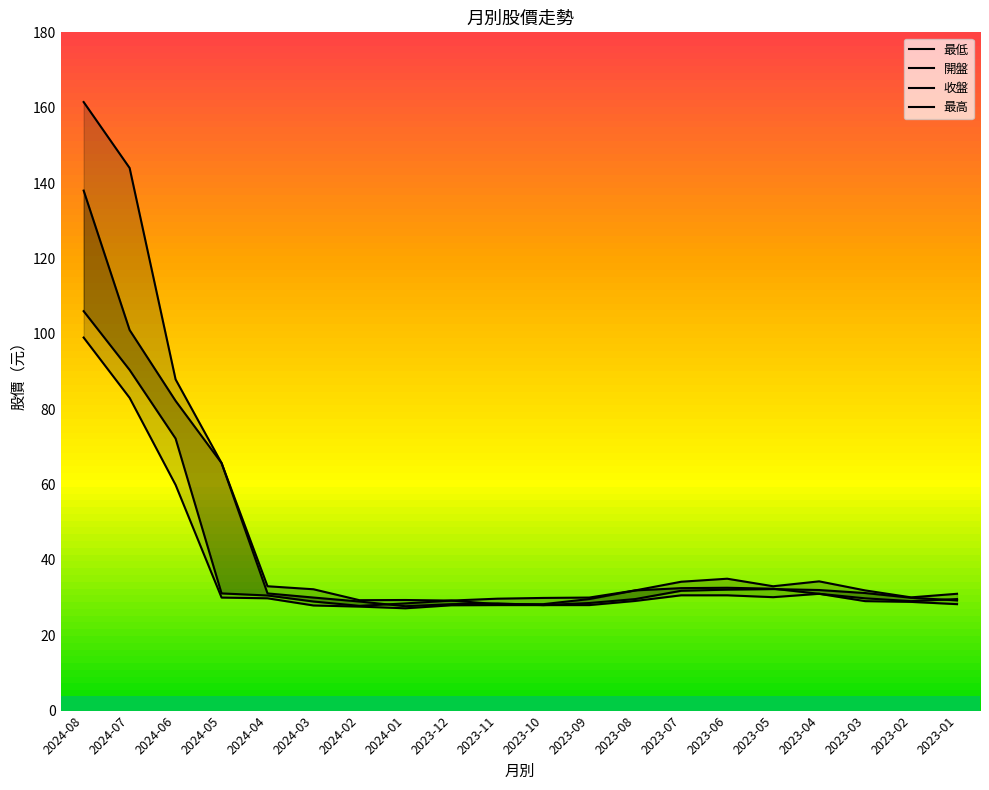

Is the value of 開盤 at 2023-03 greater than the value of 最低 at 2023-07?

No